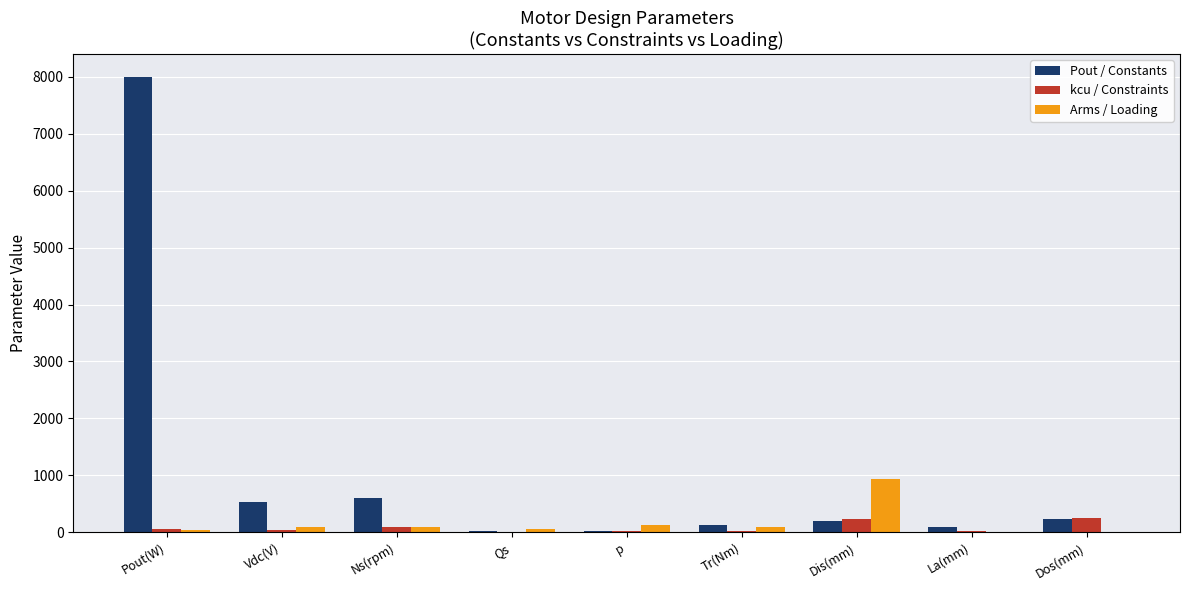

At which category is the sum across all series the highest?

Pout(W)